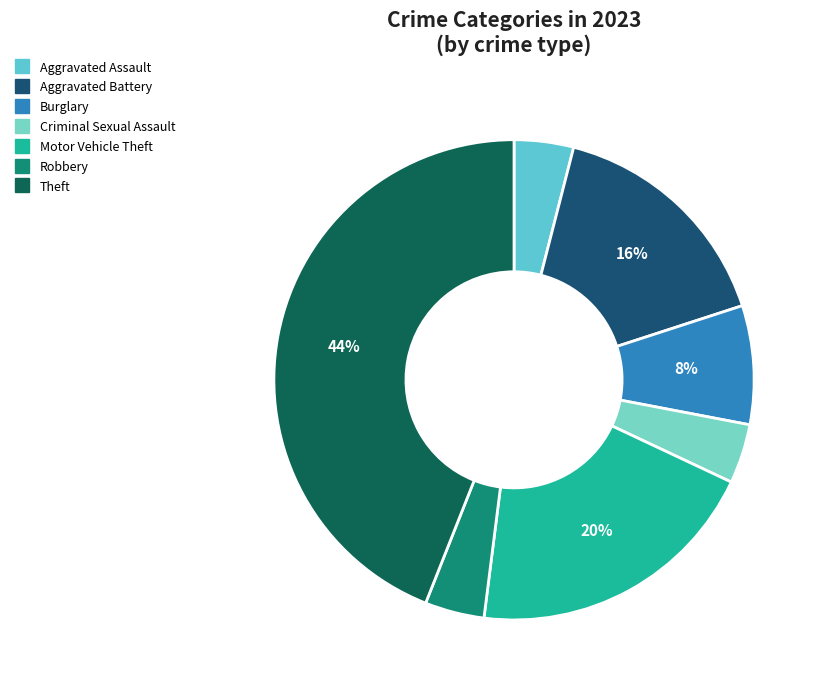

Which slice is the smallest?

Aggravated Assault